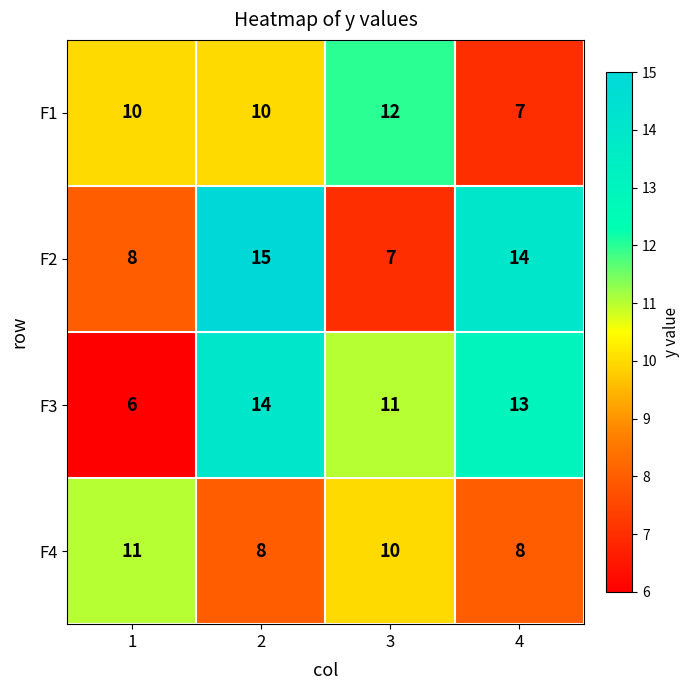

Reading right to left, what are all the values shown in this chart?

F1: 4=7	3=12	2=10	1=10
F2: 4=14	3=7	2=15	1=8
F3: 4=13	3=11	2=14	1=6
F4: 4=8	3=10	2=8	1=11